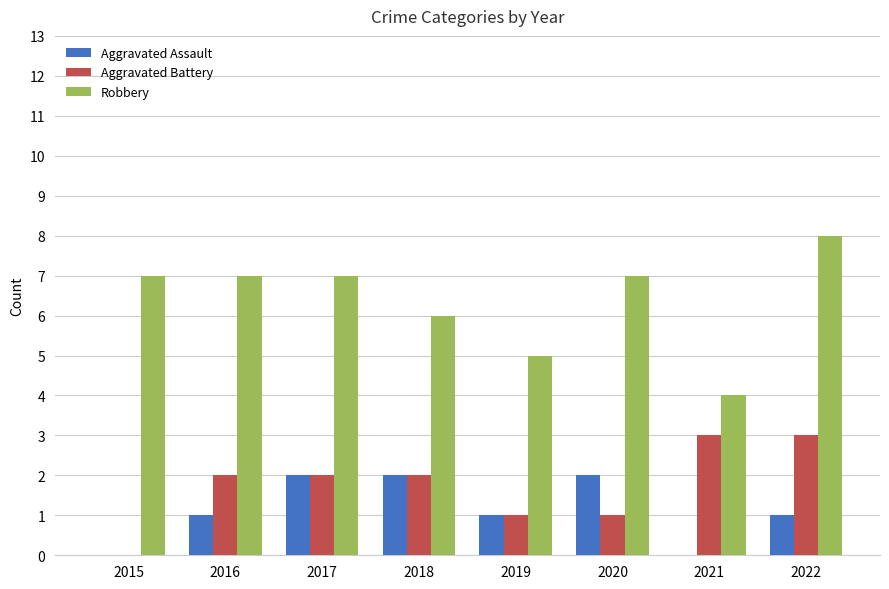

What is the approximate value of Robbery at 2018?

6